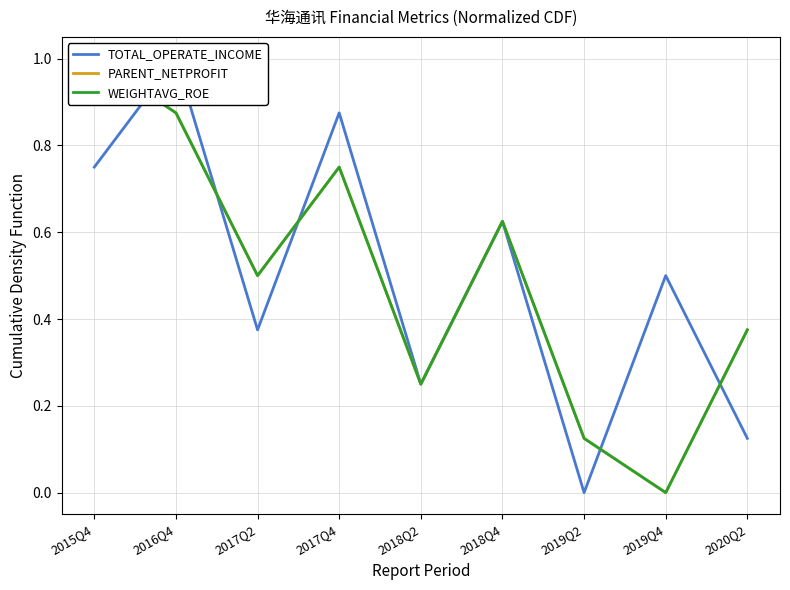

What is the label of the 5th point from the left?

2018Q2